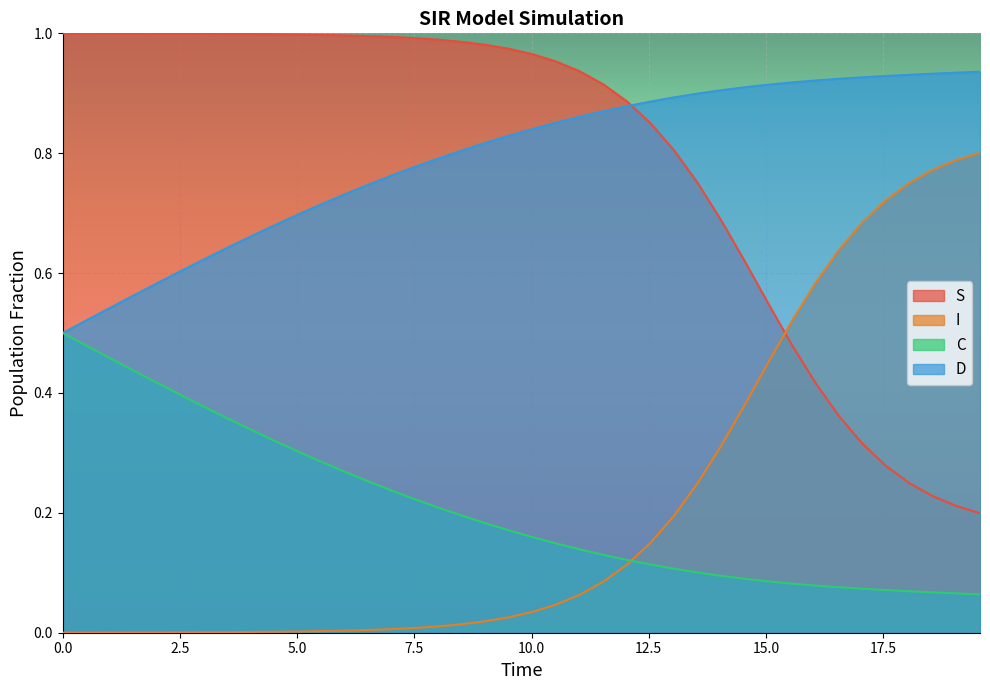

True or false: D and I cross at least once.

False